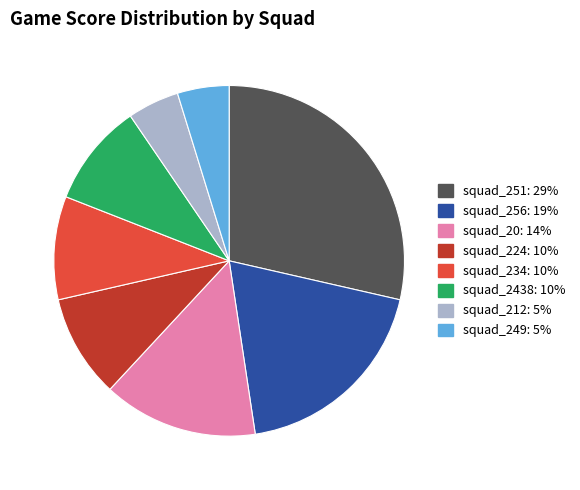

Is squad_224 the majority of the pie?

No